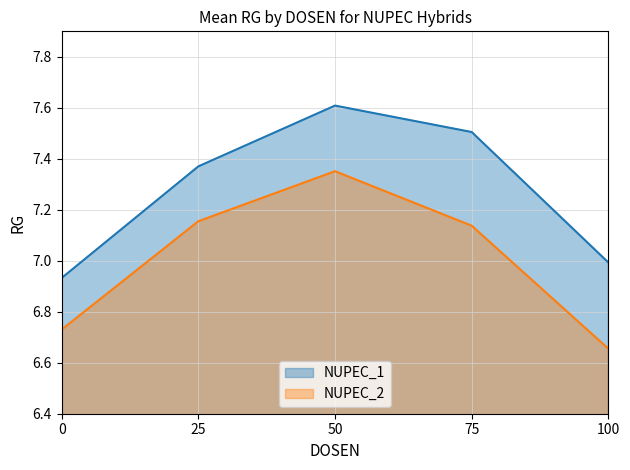

How many data points in NUPEC_2 are above 7?

3